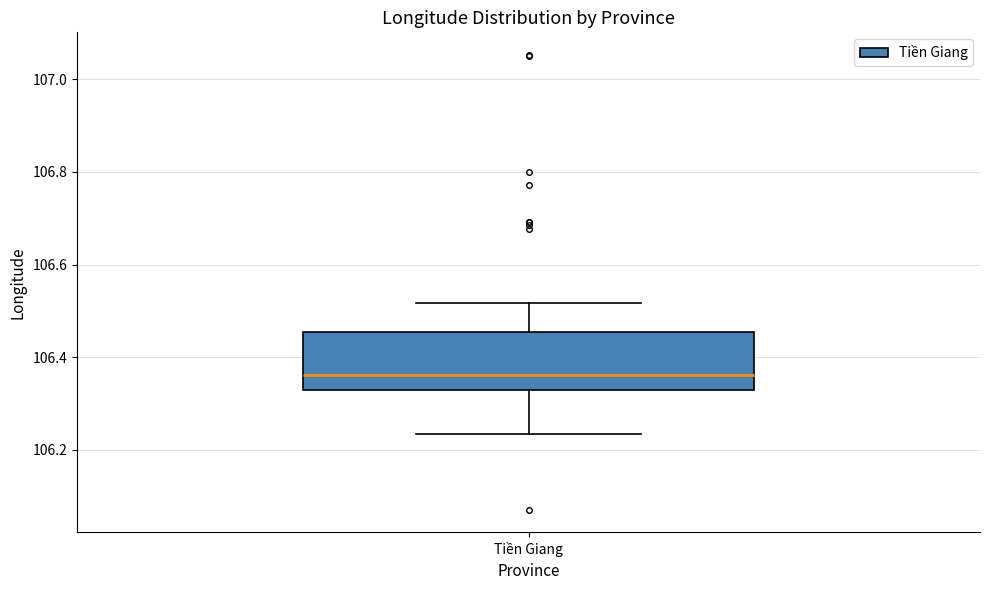

Transcribe this box plot: give where the median line is, the range the box spans, and where the two whiskers end, as read against the y-axis. The values are not printed on the chart, so give them approximately, as read against the axis.

median 106.36, box 106.32 to 106.46, whiskers 106.24 to 106.52